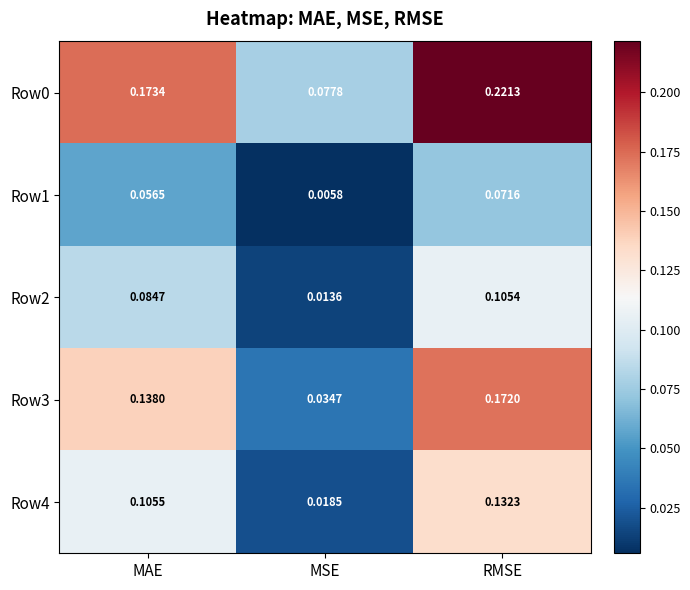

List the labels in order of Row0 value, smallest first.

MSE, MAE, RMSE